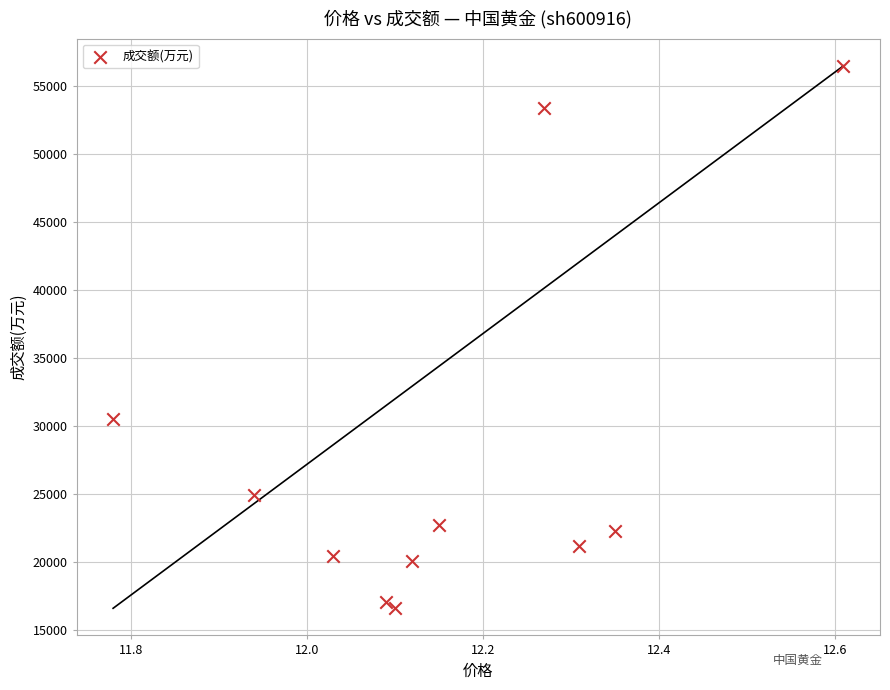

What is the average Y value?

27773